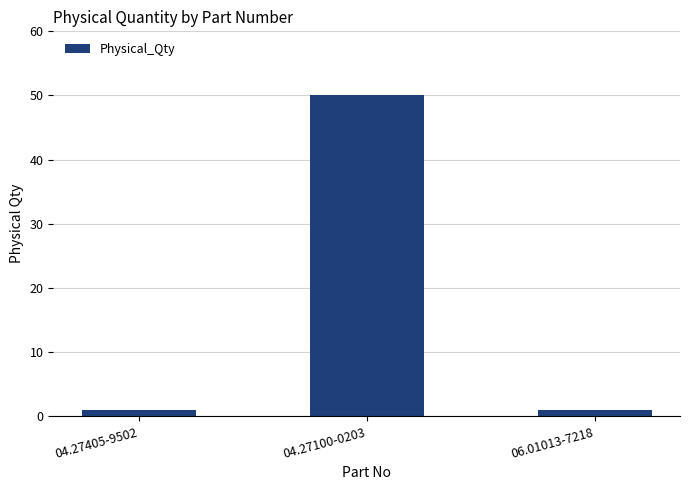

Is it true that the value at 06.01013-7218 is 1?

True